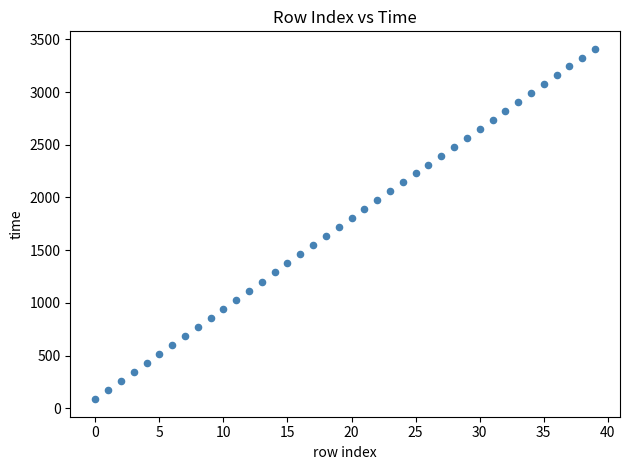

What is the range of Y values (max minus min)?

3324.5